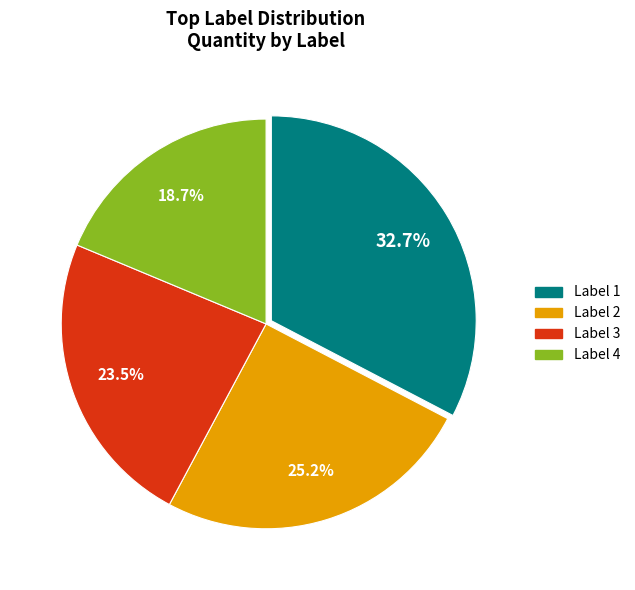

Is there any slice that represents more than half of the pie?

No